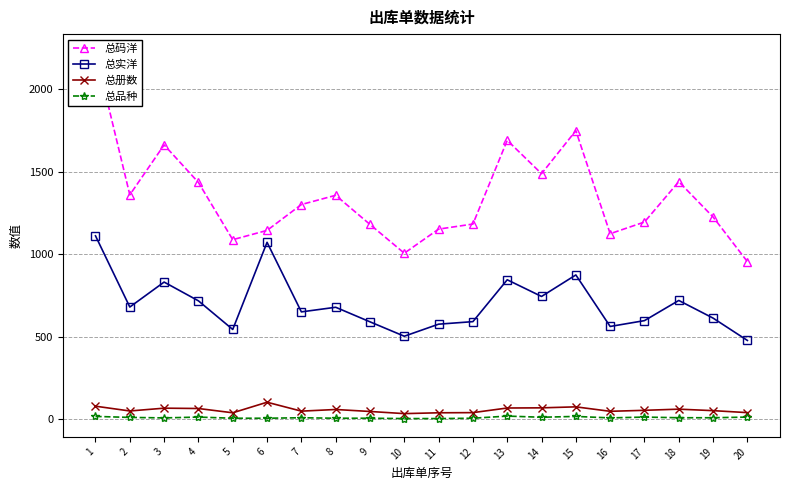

Reading left to right, what are all the values shown in this chart?

总码洋: 2223.2	1360.0	1662.6	1435.0	1088.2	1144.4	1301.2	1357.2	1180.6	1006.2	1152.2	1183.0	1690.4	1488.2	1749.0	1124.4	1195.2	1439.8	1225.6	955.0
总实洋: 1111.6	680.0	831.3	717.5	544.1	1072.2	650.6	678.6	590.3	503.1	576.1	591.5	845.2	744.1	874.5	562.2	597.6	719.9	612.8	477.5
总册数: 79.0	50.0	67.0	65.0	39.0	103.0	49.0	59.0	47.0	34.0	39.0	40.0	68.0	69.0	75.0	48.0	54.0	61.0	52.0	40.0
总品种: 17.0	11.0	8.0	13.0	6.0	6.0	9.0	6.0	6.0	4.0	4.0	6.0	19.0	12.0	17.0	8.0	13.0	9.0	9.0	13.0